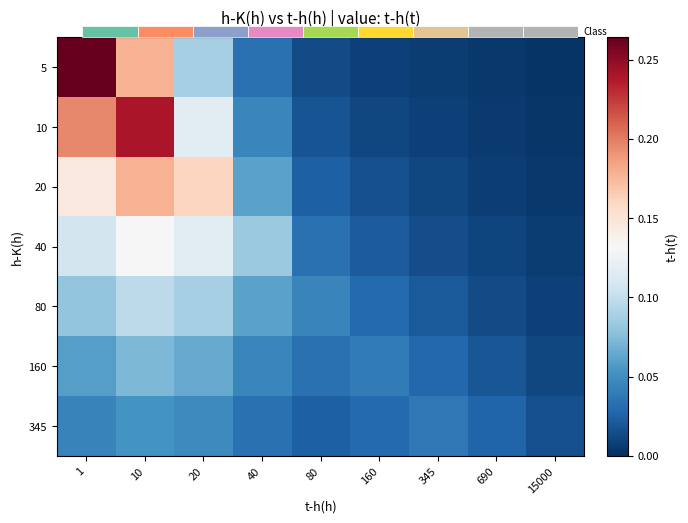

What is the difference between the maximum and minimum values in the 5 series?

0.3